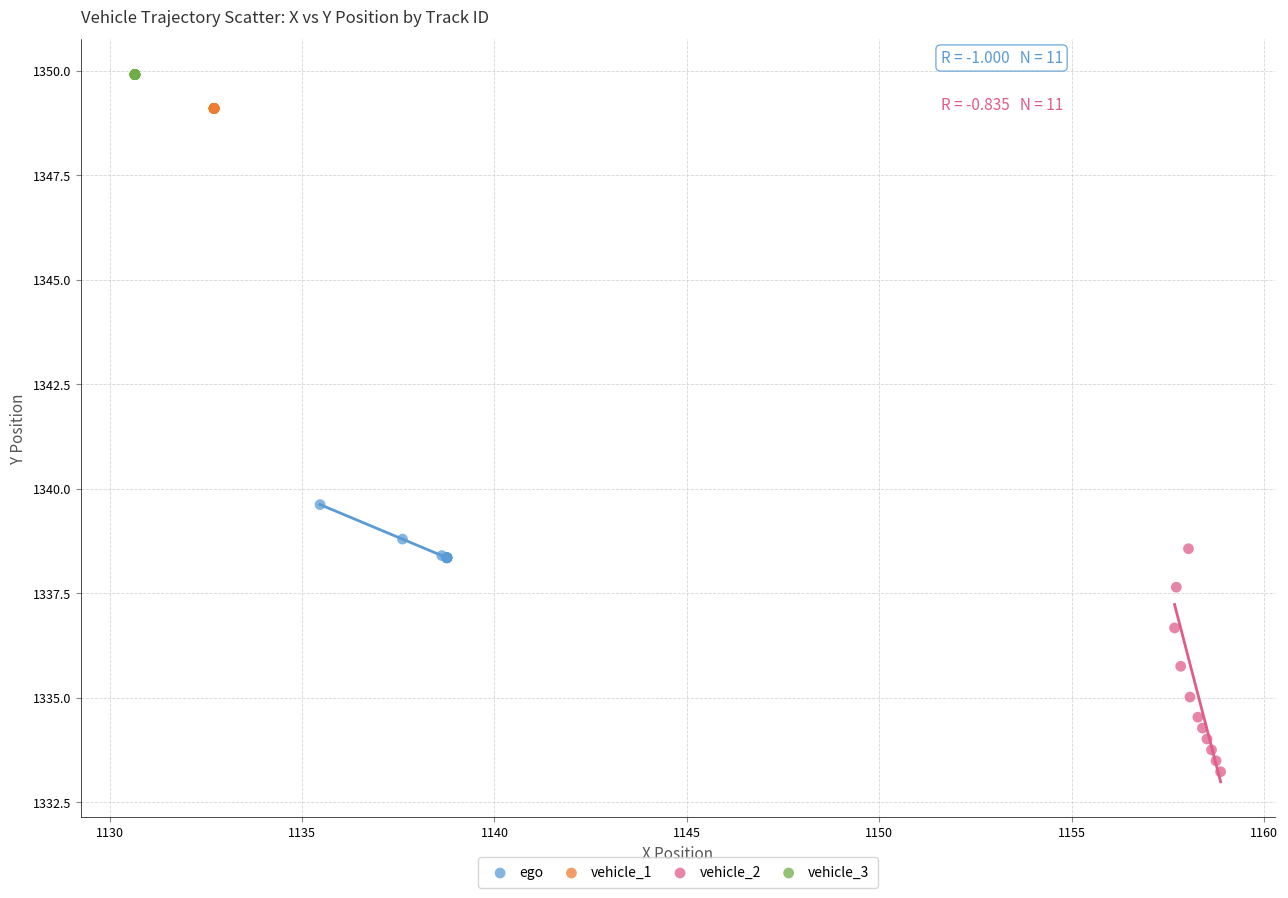

Which series reaches the maximum Y coordinate?

vehicle_3